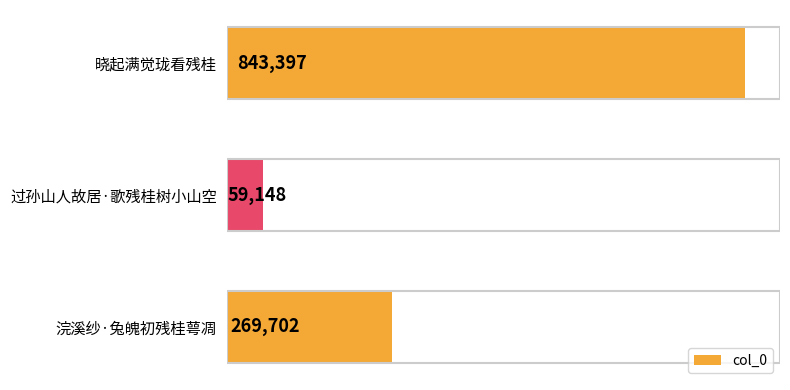

What is the sum of all values?

1172247